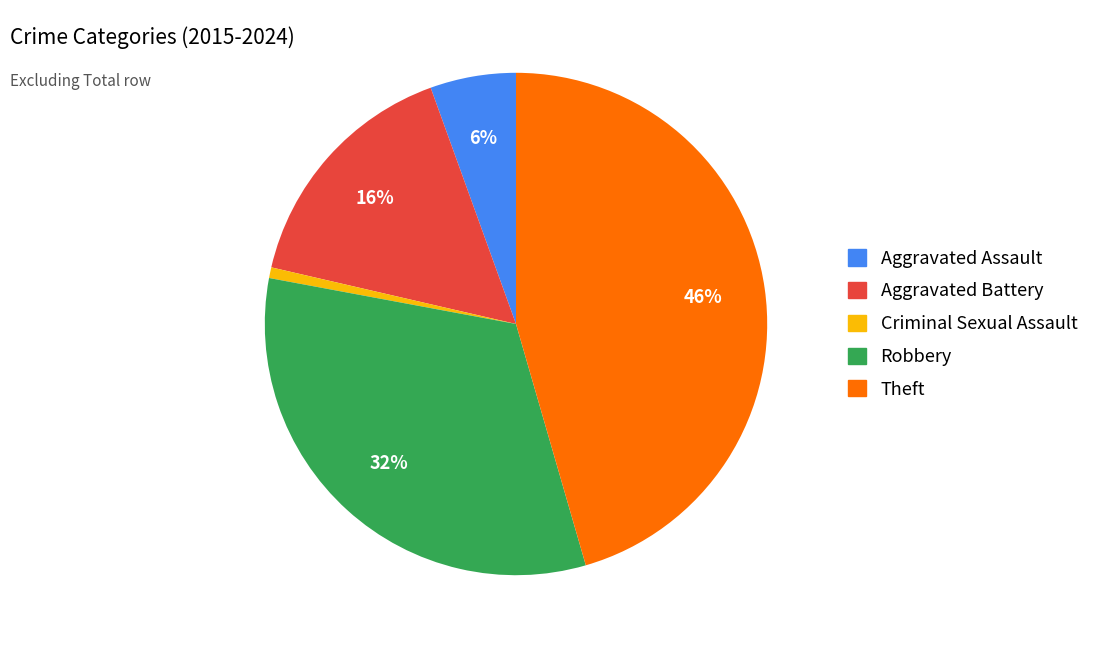

To the nearest percent, what is the average slice percentage?

20%